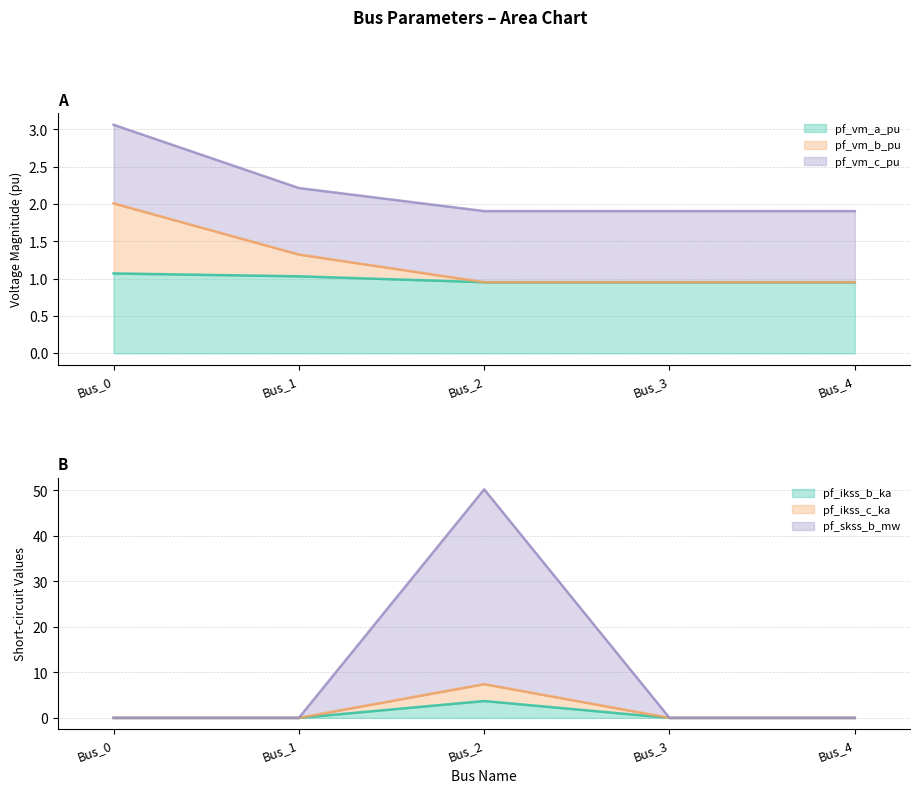

Where is pf_ikss_c_ka nearest to the value 3?

Bus_0